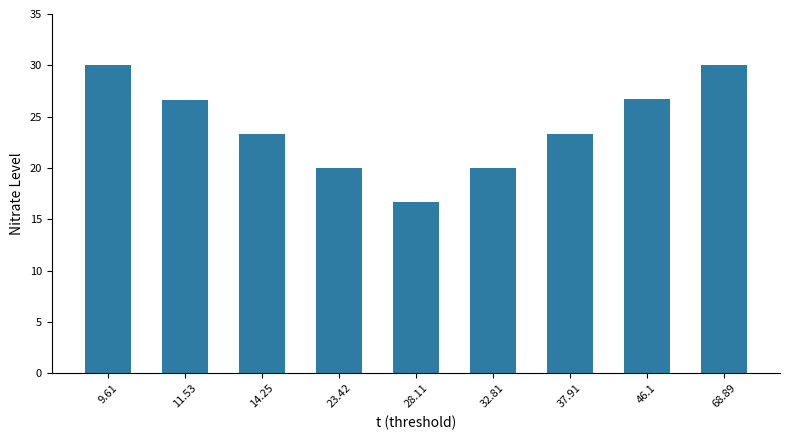

What is the label of the 6th bar from the right?

23.42